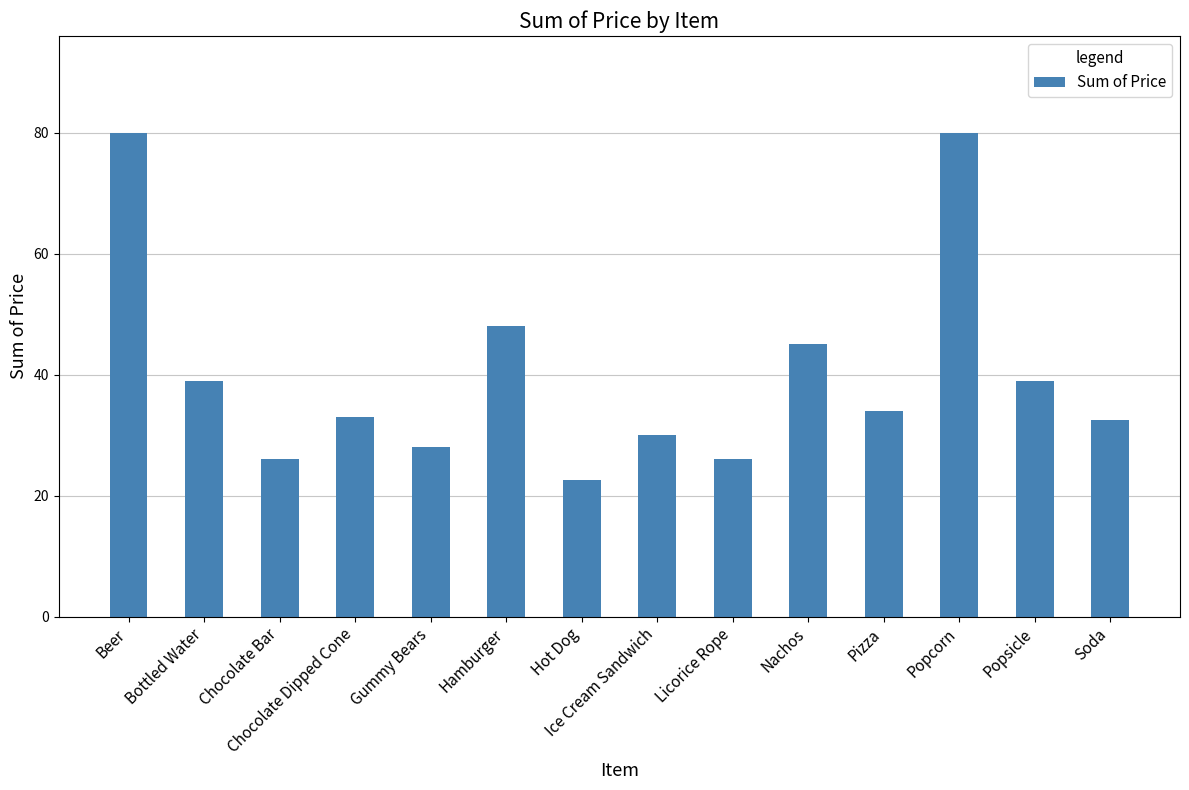

What is the difference between the second highest and minimum values?

57.5